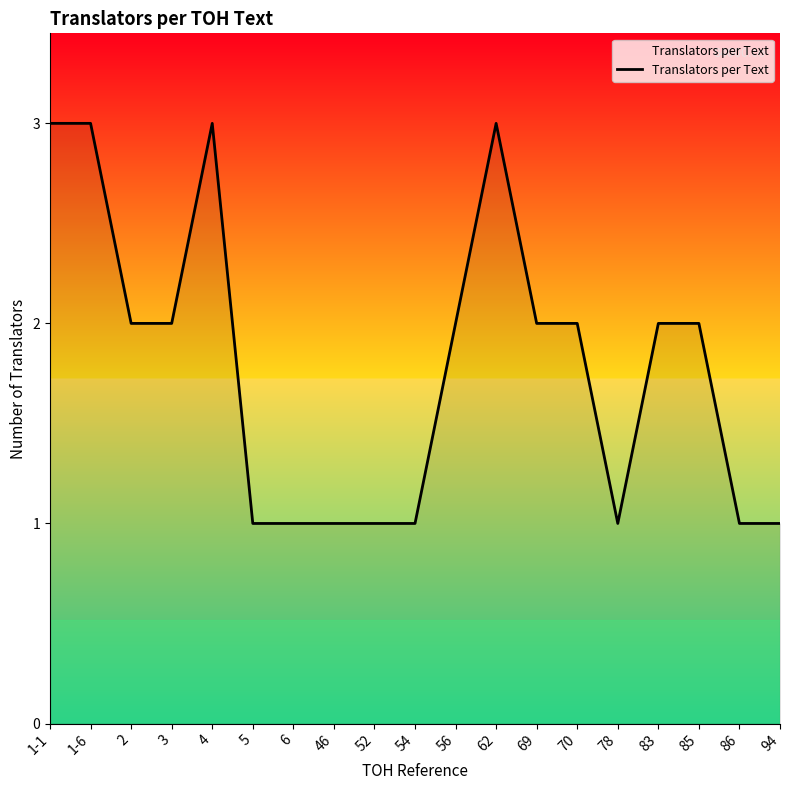

How many values are between 1 and 2?

15